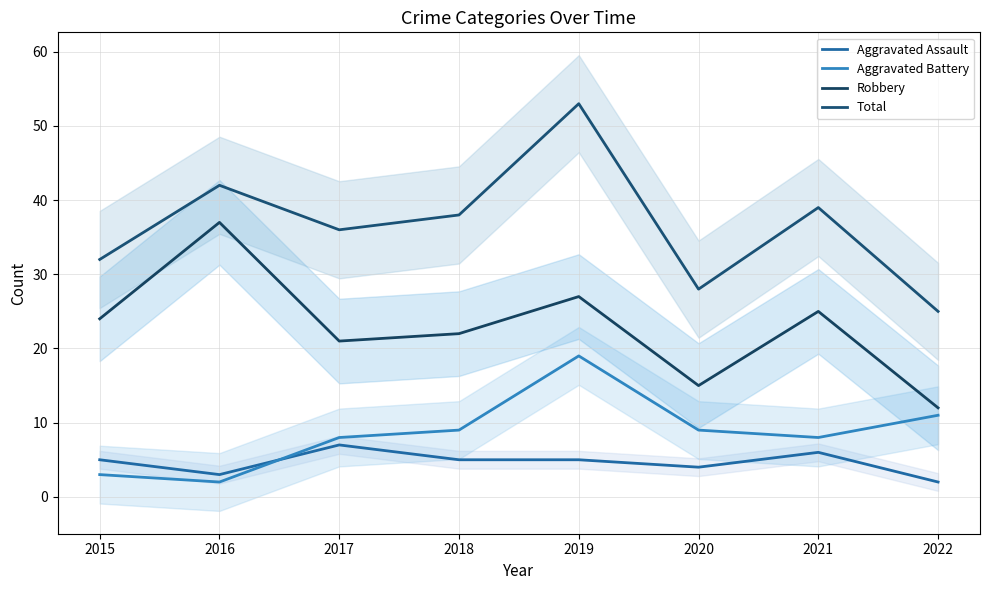

What is the difference between the Total values at 2017 and 2021?

3